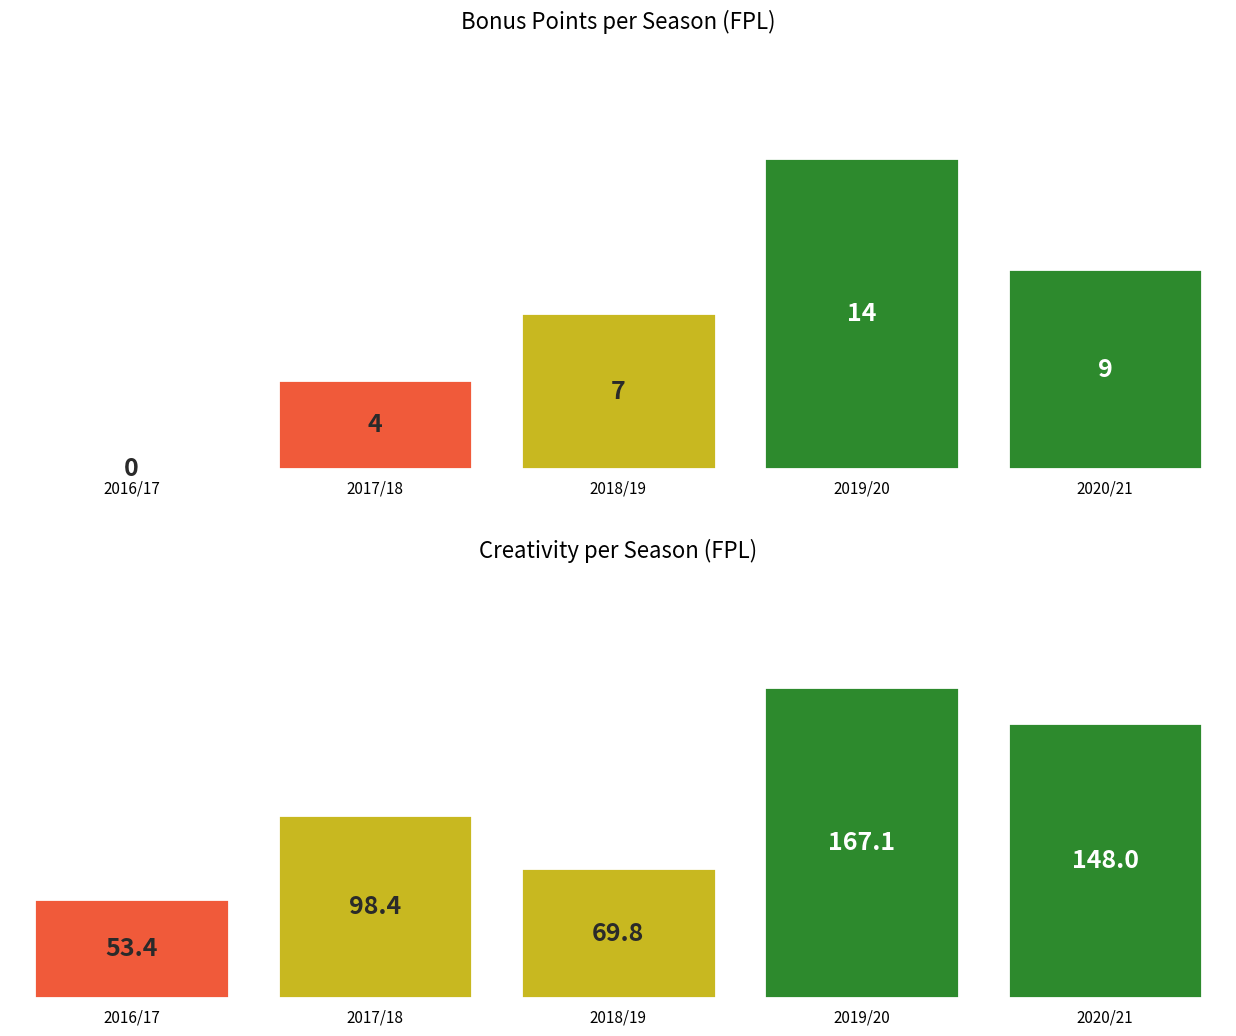

Which series changed the most between 2018/19 and 2019/20?

creativity